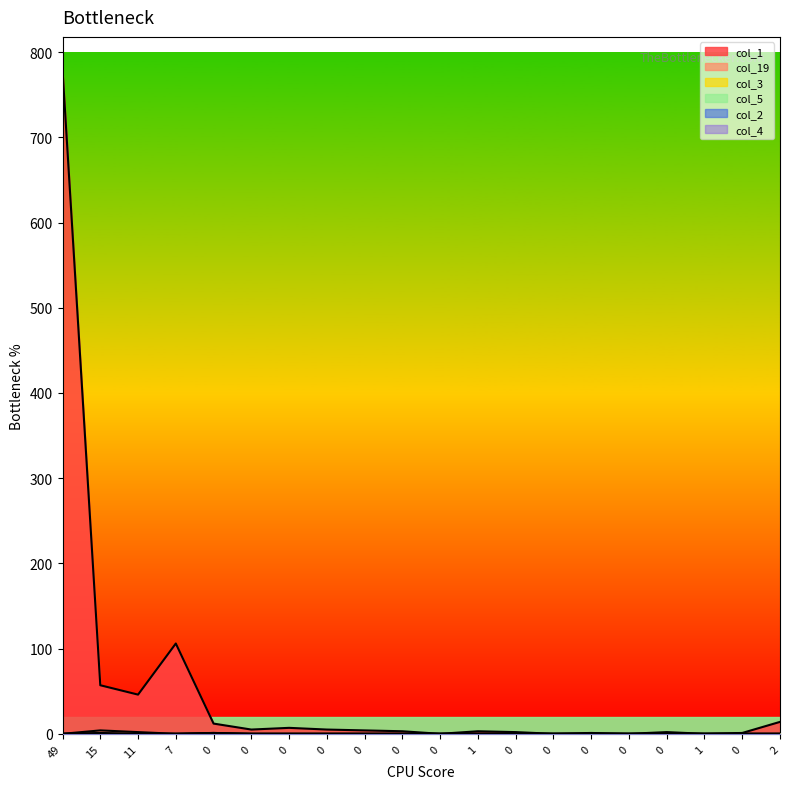

What is the value of the col_5 point at the 6th from the left?

1